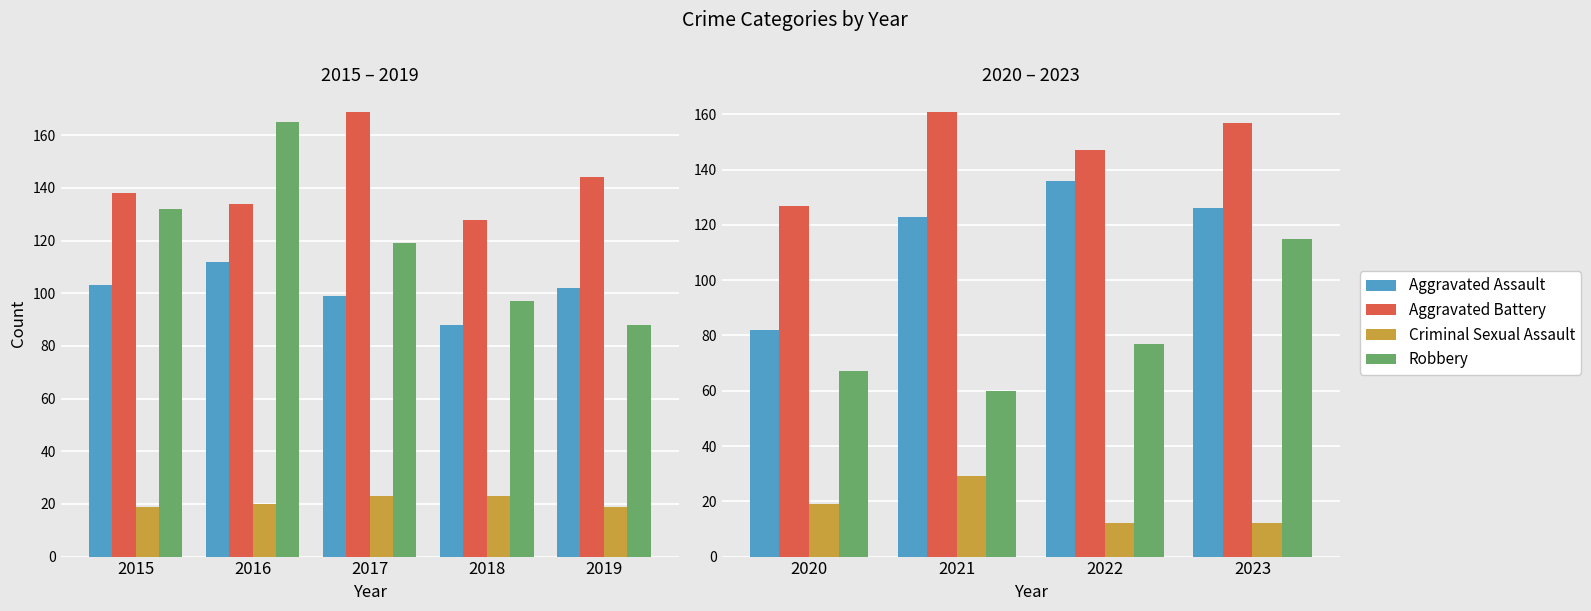

Which series has the largest range (max minus min)?

Robbery